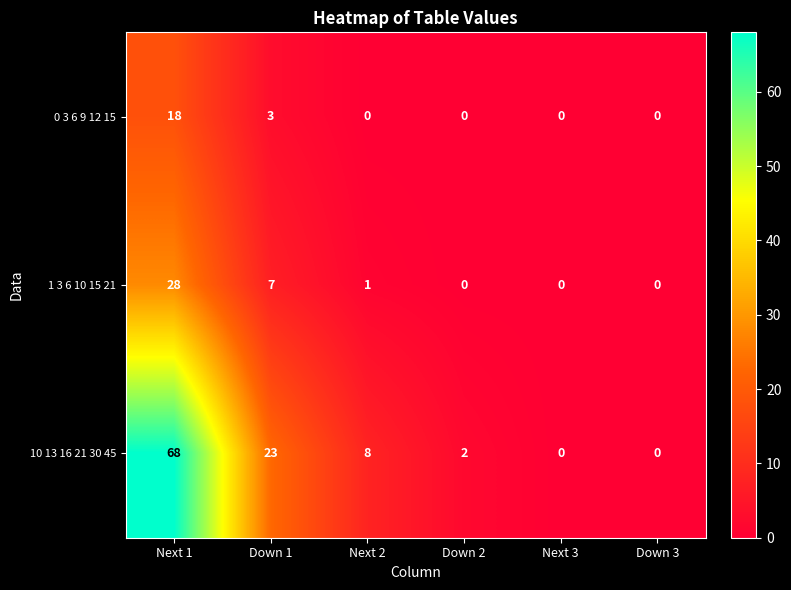

True or false: 1 3 6 10 15 21 has a value of 0 at Down 3.

True